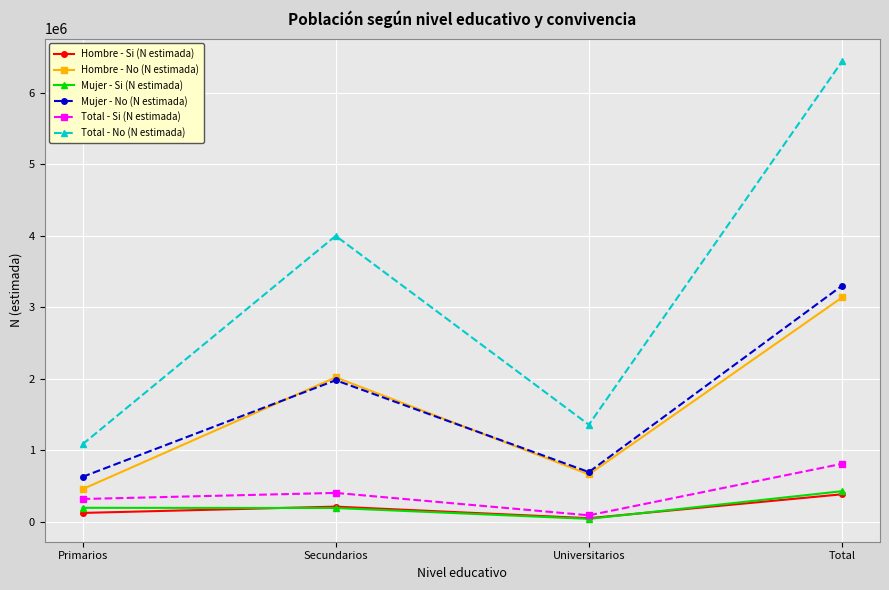

Does the chart have visible grid lines?

Yes